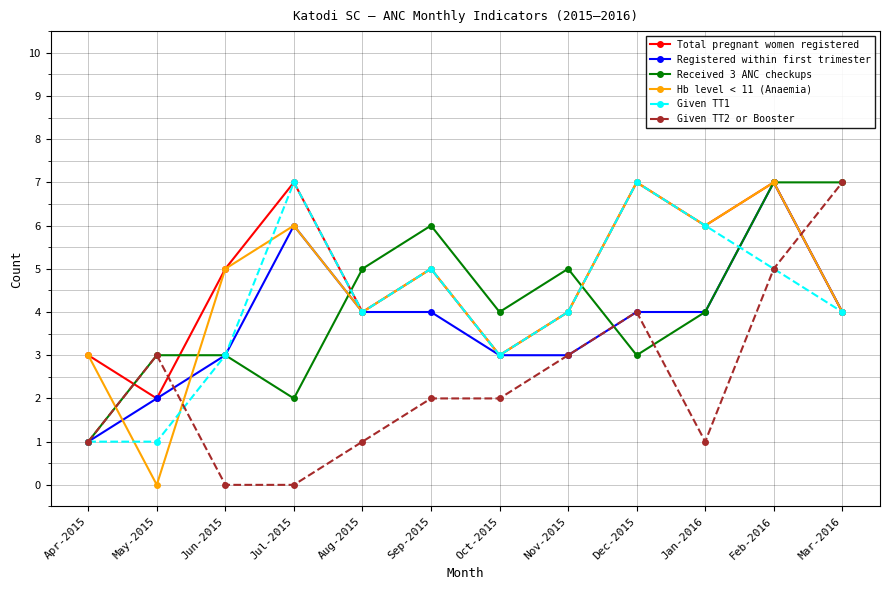

What is the difference between the highest and lowest values at Mar-2016?

3